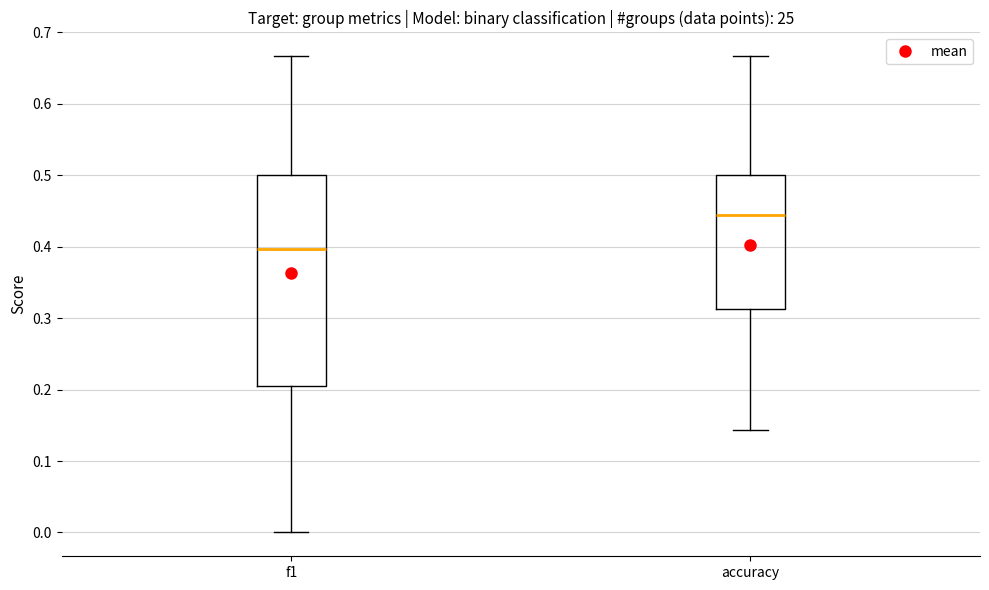

Where is the upper edge of the box for accuracy on the y-axis? The values are not printed on the chart, so give them approximately, as read against the axis.

0.50